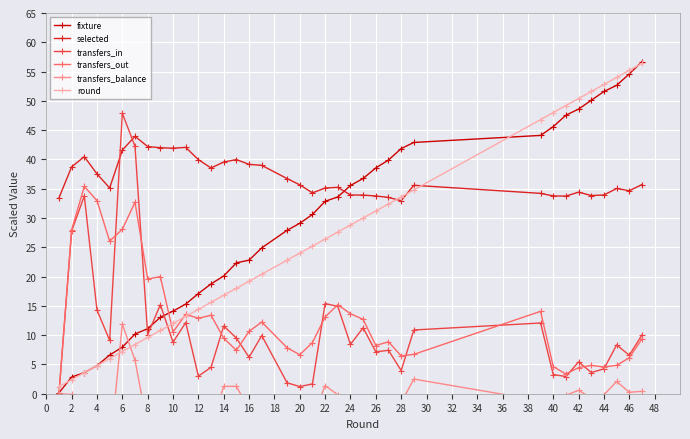

Is it true that selected equals 57.1 at 26?

False